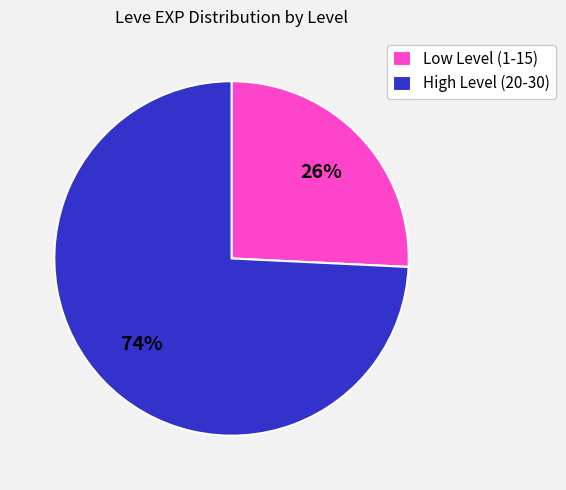

Is there any slice that represents more than half of the pie?

Yes